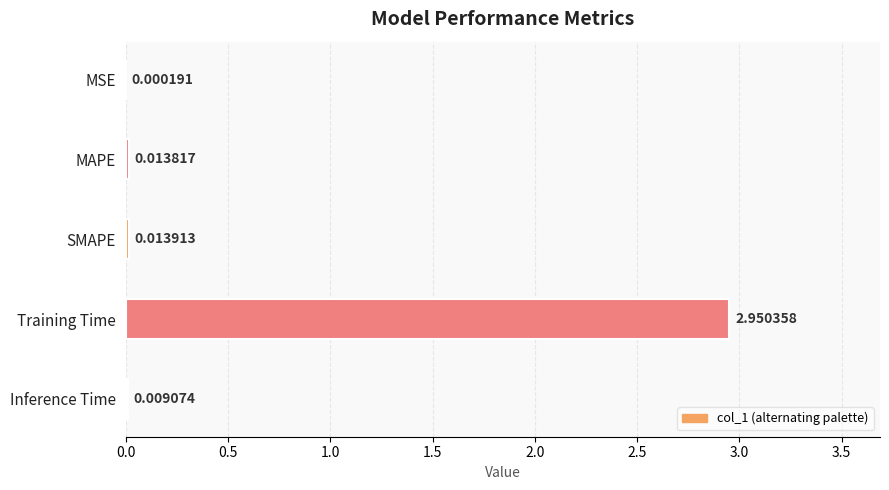

Where is the data nearest to the value 1?

SMAPE